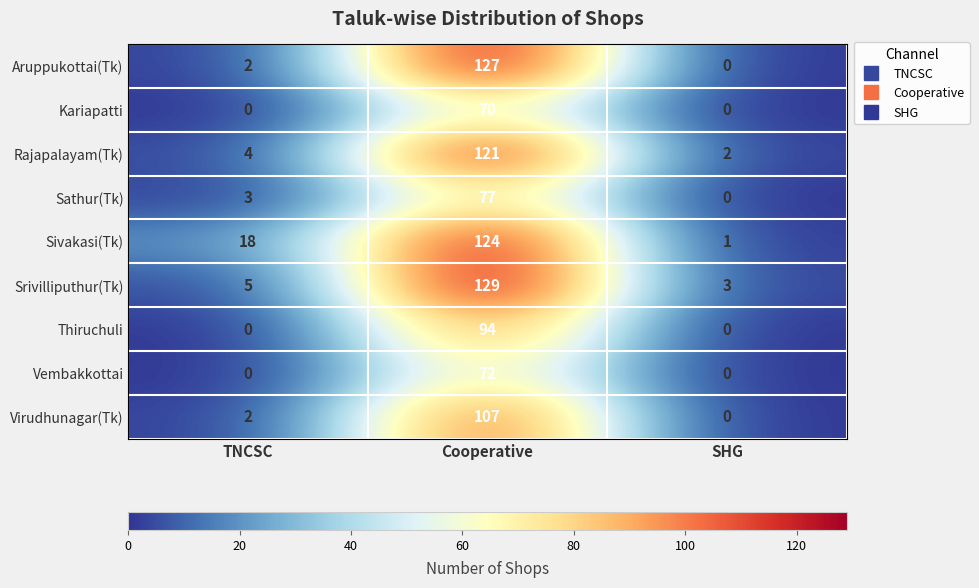

What is the highest value of the Sathur(Tk) series?

77